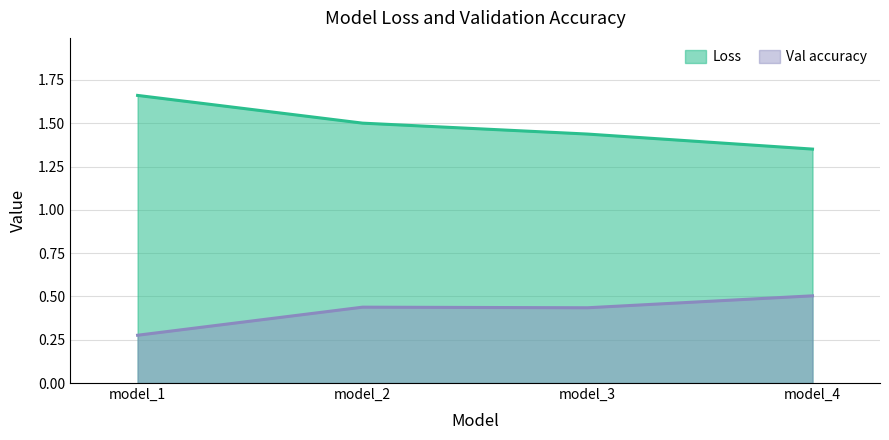

How many Val accuracy values are between 0 and 1?

4